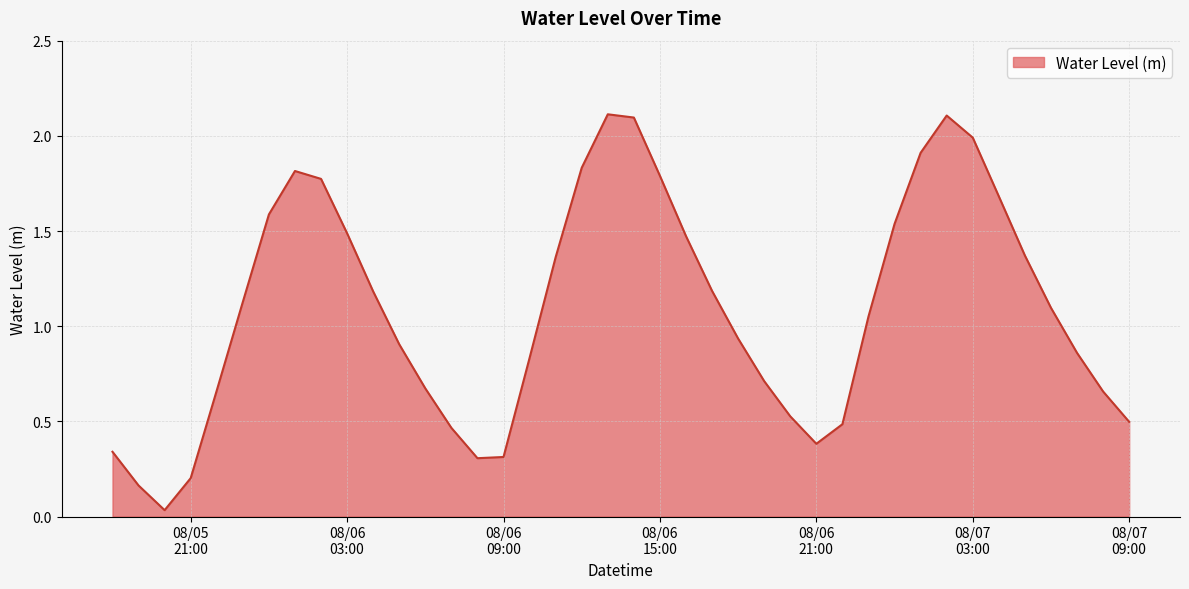

How many lines are shown in the chart?

1